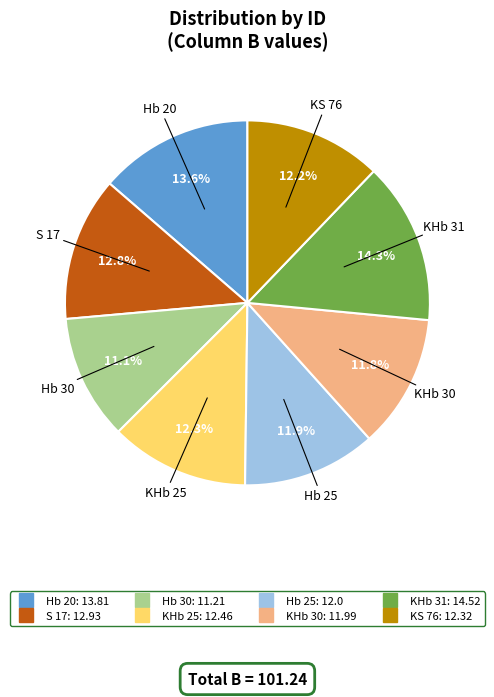

Between S 17 and KHb 30, which is larger?

S 17